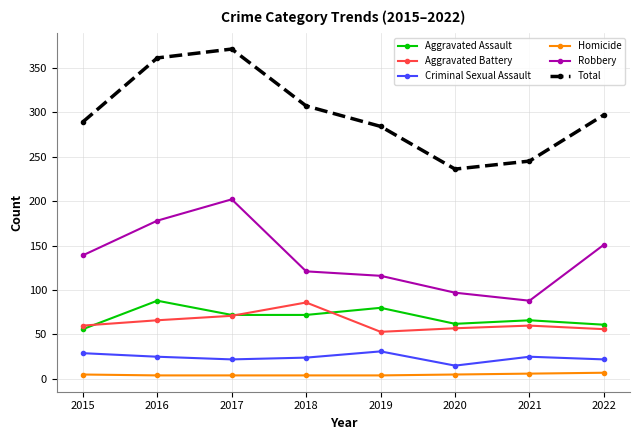

How many interior local peaks does the Robbery series have?

1